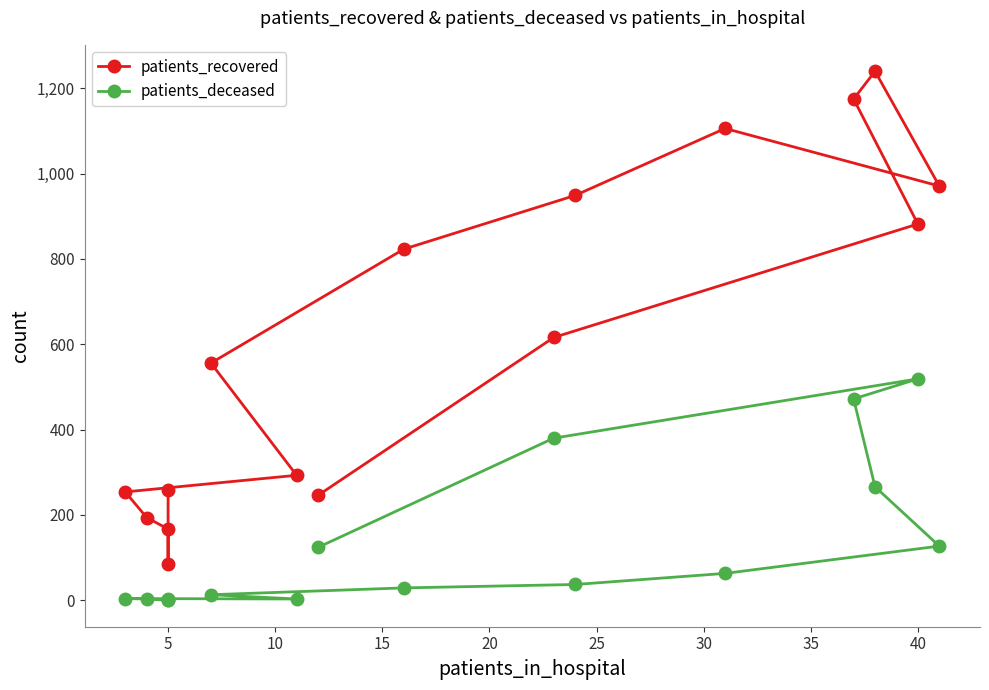

Rank the series by their maximum value, from lowest to highest.

patients_deceased, patients_recovered